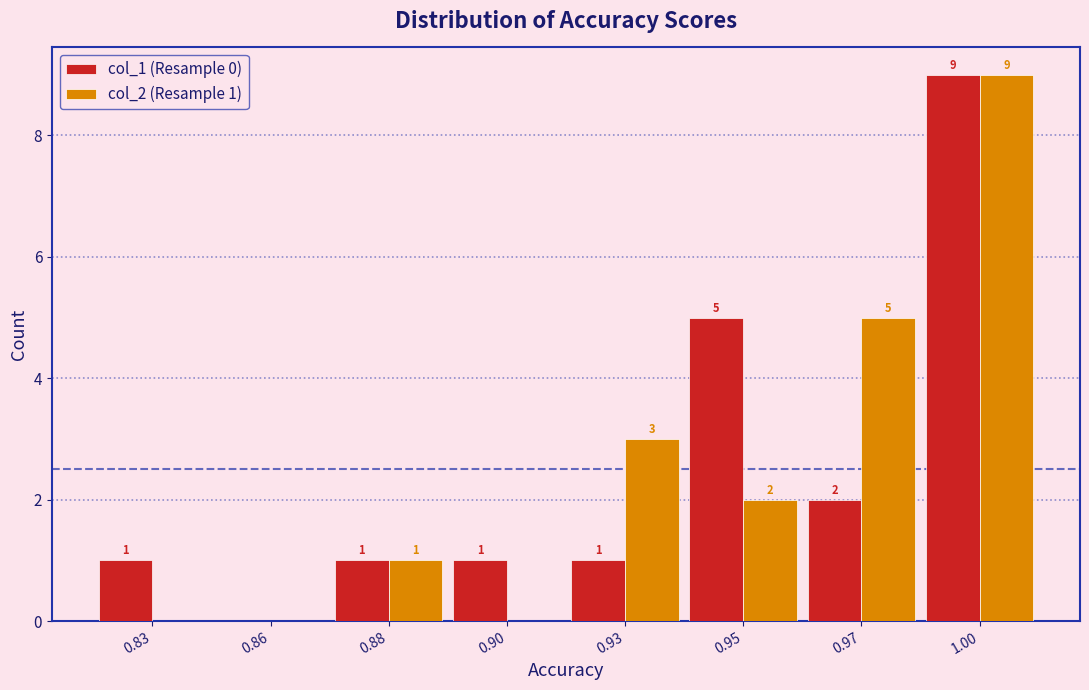

Reading left to right, extract all data points from this chart.

col_1 (Resample 0): 0.83=1	0.86=0	0.88=1	0.90=1	0.93=1	0.95=5	0.97=2	1.00=9
col_2 (Resample 1): 0.83=0	0.86=0	0.88=1	0.90=0	0.93=3	0.95=2	0.97=5	1.00=9